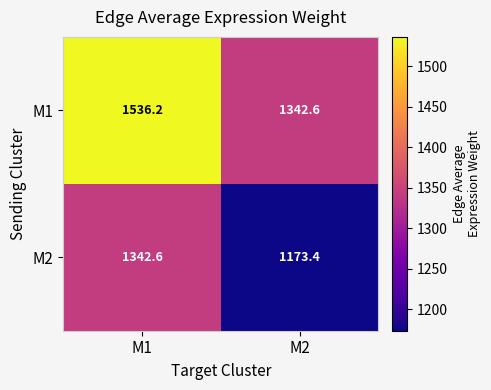

The value of M1 at M2 is 586.4. True or false?

False